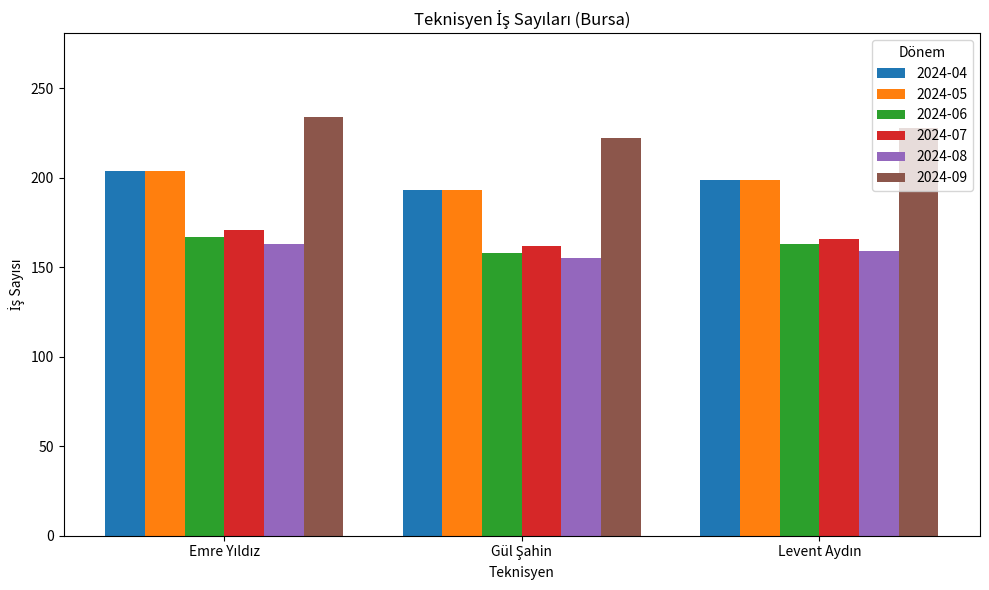

At how many categories does at least one series exceed 180?

3